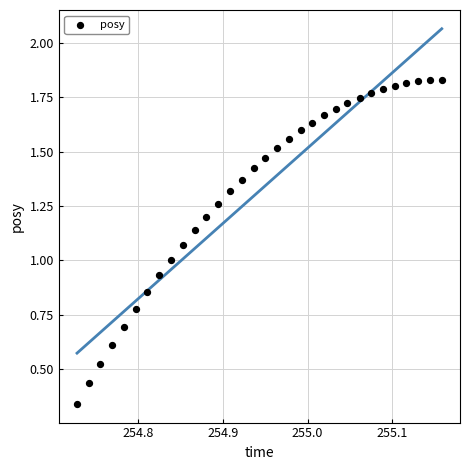

Count the number of points in this scatter plot.

32